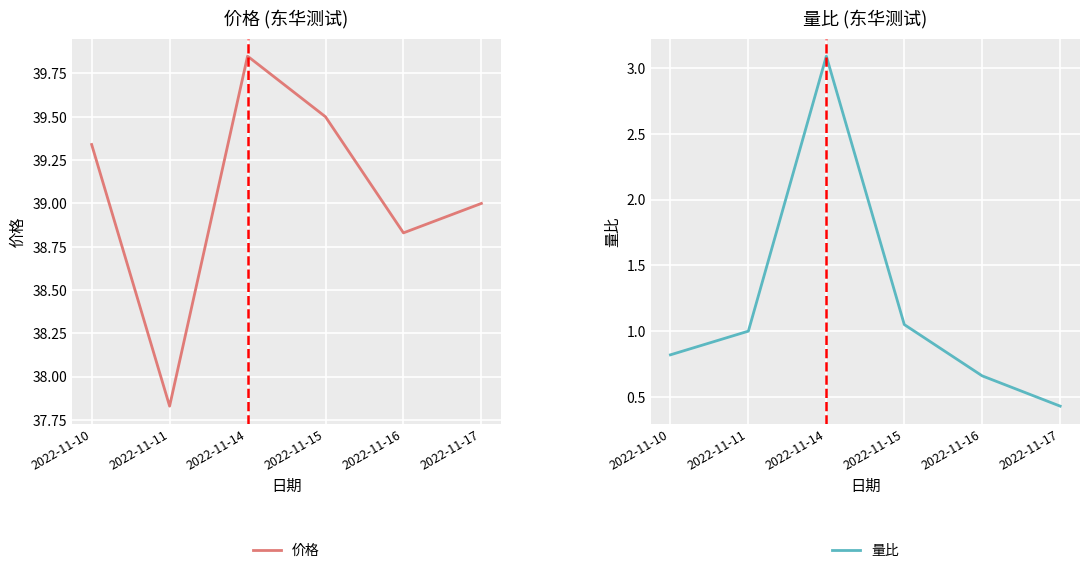

Between 2022-11-16 and 2022-11-11, which is larger?

2022-11-16